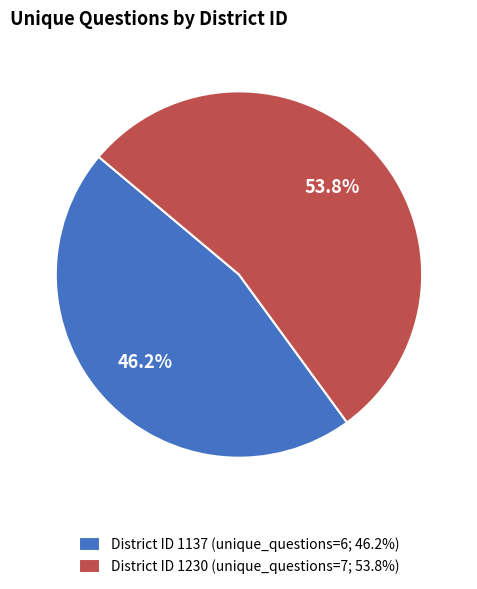

What is the majority slice?

District ID 1230 (unique_questions=7; 53.8%)